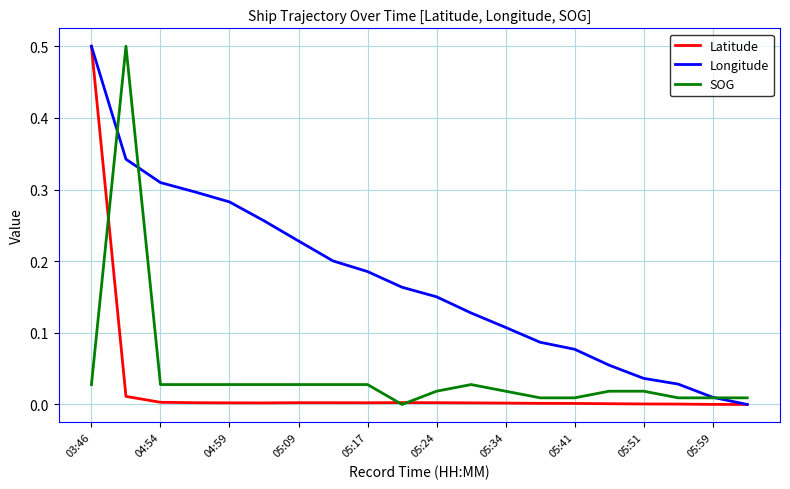

Does the chart display data point markers on the line(s)?

No